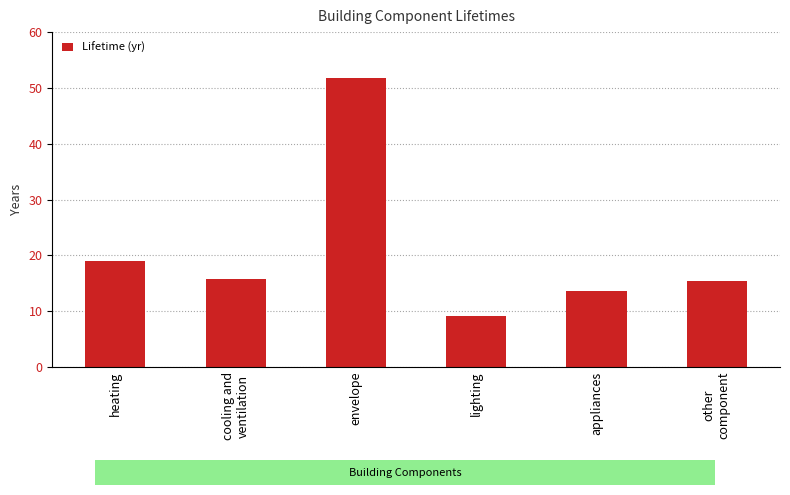

List the labels in order of value, smallest first.

lighting, appliances, other
component, cooling and
ventilation, heating, envelope